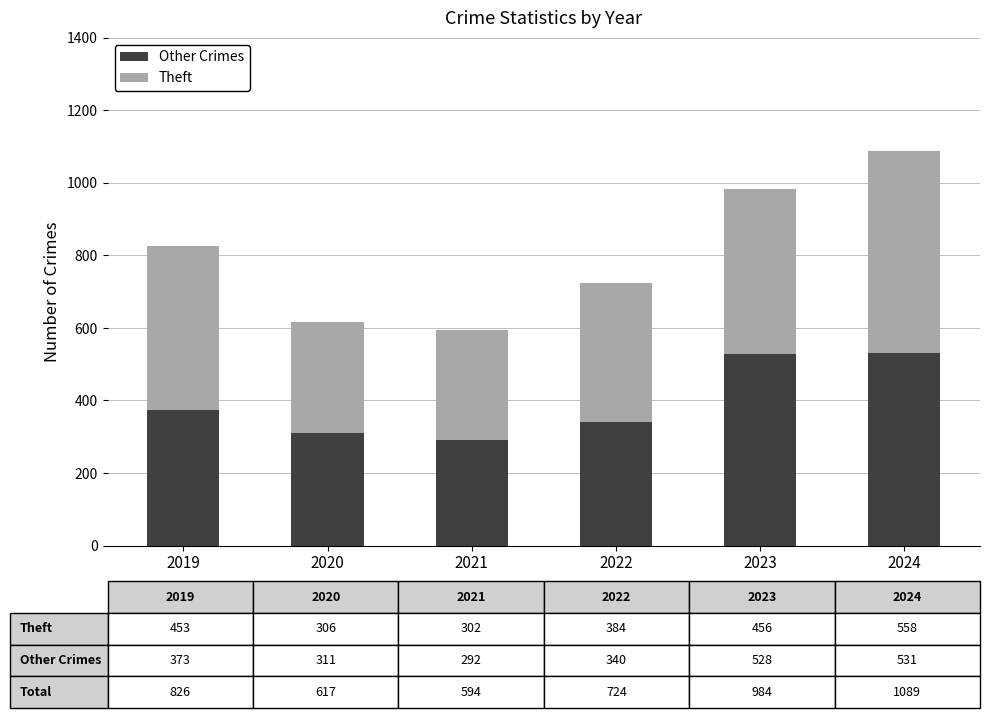

Are the bars horizontal?

No